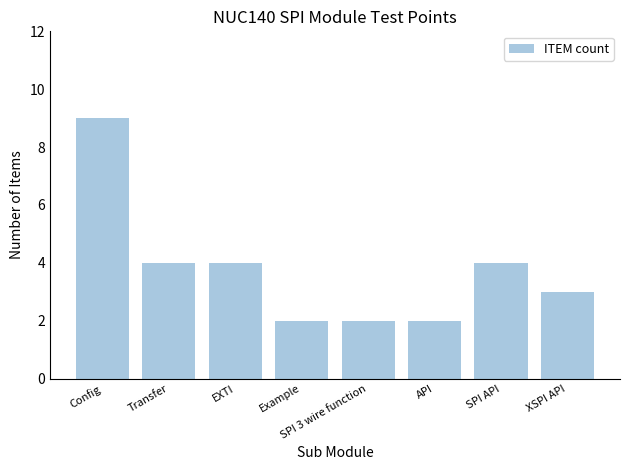

What is the label of the 8th bar from the right?

Config